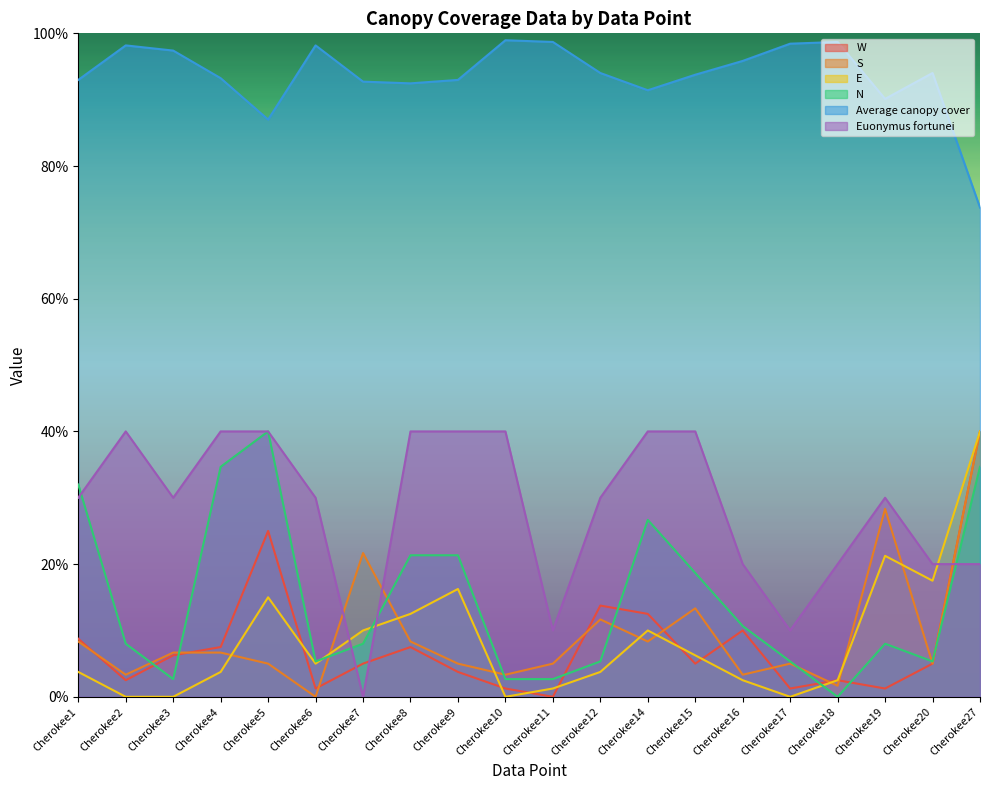

At which category does E reach its first local peak?

Cherokee5